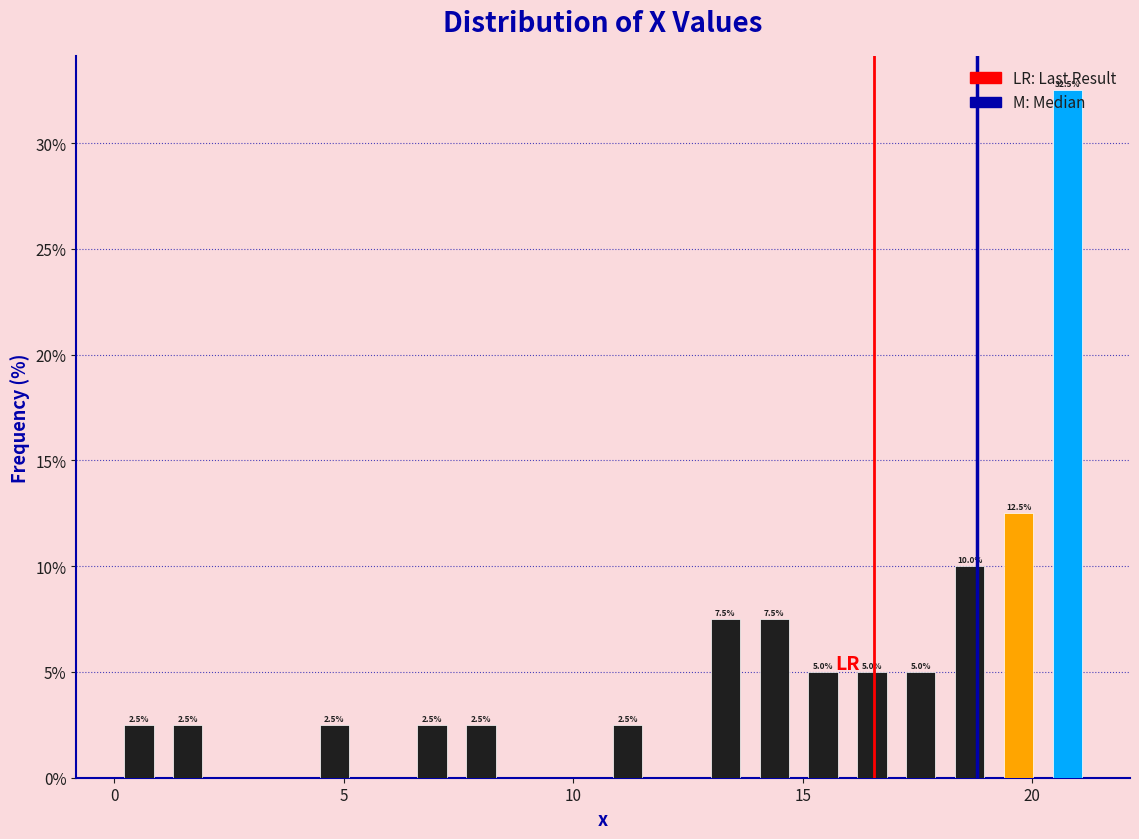

Around what value on the x-axis is the tallest bar? Give the approximate position of its centre, as read against the axis.

21.0